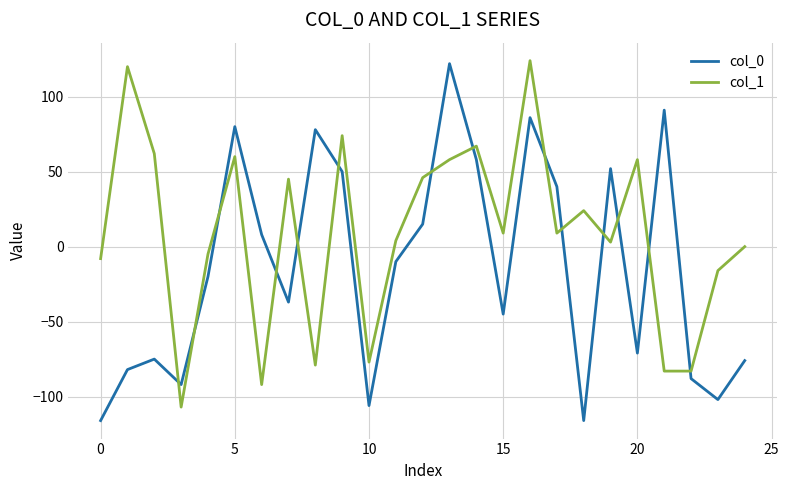

True or false: col_0 and col_1 cross at least once.

True